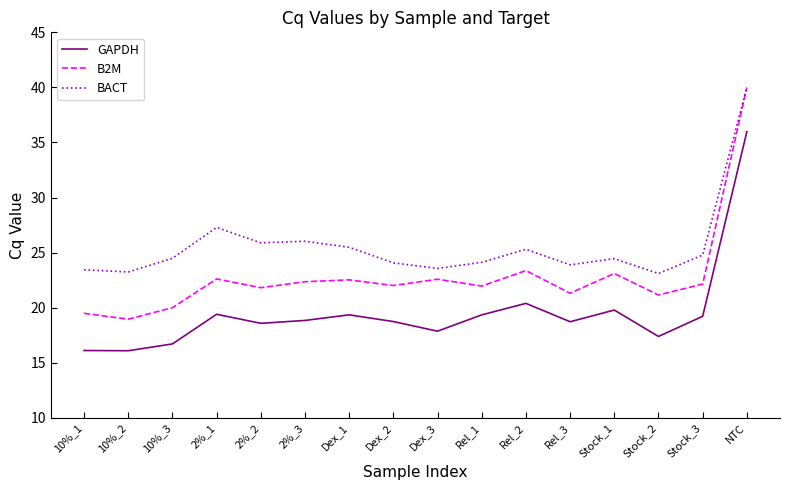

What position from the right is 2%_3?

11